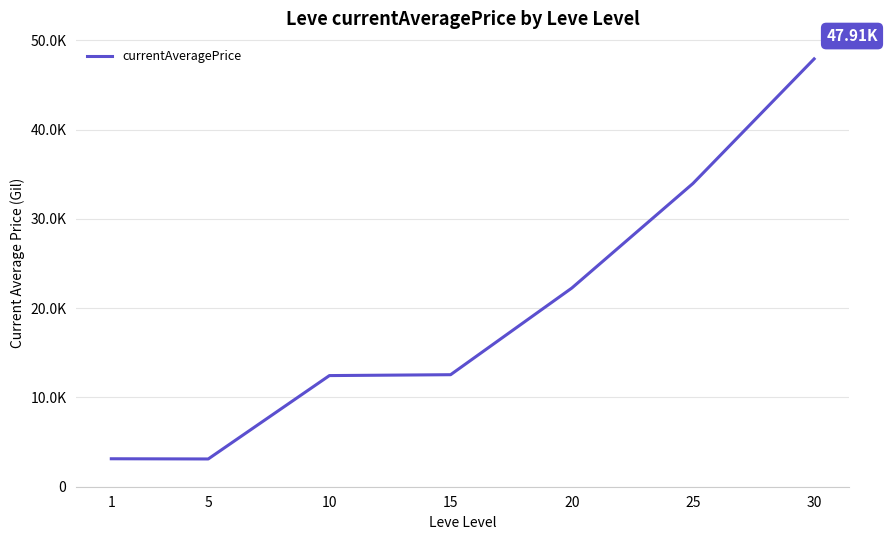

Reading left to right, list all the values displayed in this chart.

1=3131.3	5=3108.7	10=12446.1	15=12544.4	20=22245.0	25=33957.2	30=47909.8